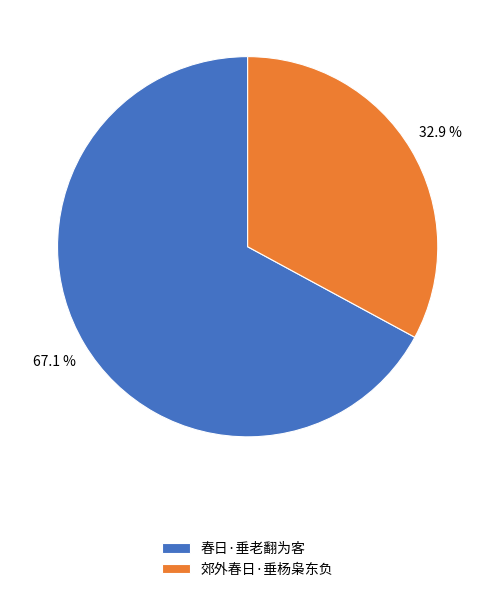

Which category has the smallest portion of the pie?

郊外春日·垂杨枭东负